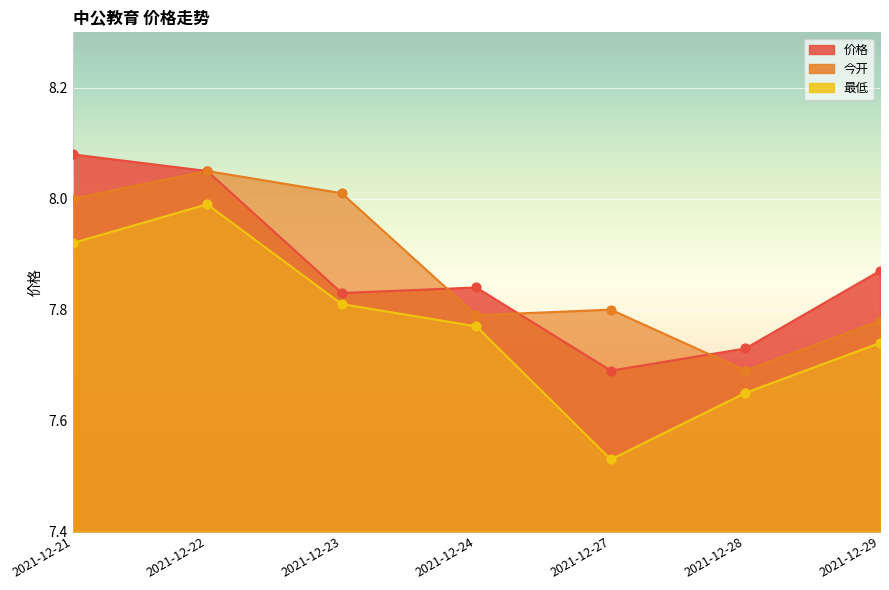

At how many categories does at least one series exceed 7?

7